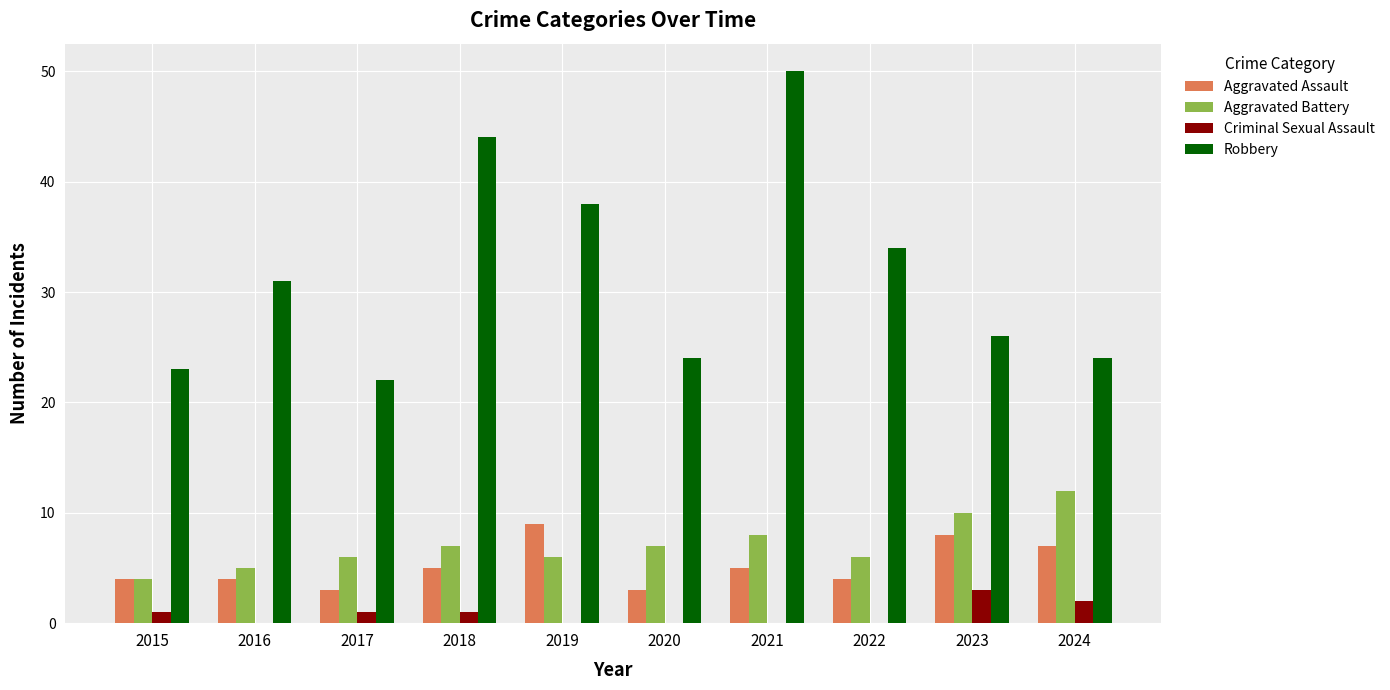

Reading left to right, transcribe all the data shown in this chart.

Aggravated Assault: 2015=4	2016=4	2017=3	2018=5	2019=9	2020=3	2021=5	2022=4	2023=8	2024=7
Aggravated Battery: 2015=4	2016=5	2017=6	2018=7	2019=6	2020=7	2021=8	2022=6	2023=10	2024=12
Criminal Sexual Assault: 2015=1	2016=0	2017=1	2018=1	2019=0	2020=0	2021=0	2022=0	2023=3	2024=2
Robbery: 2015=23	2016=31	2017=22	2018=44	2019=38	2020=24	2021=50	2022=34	2023=26	2024=24